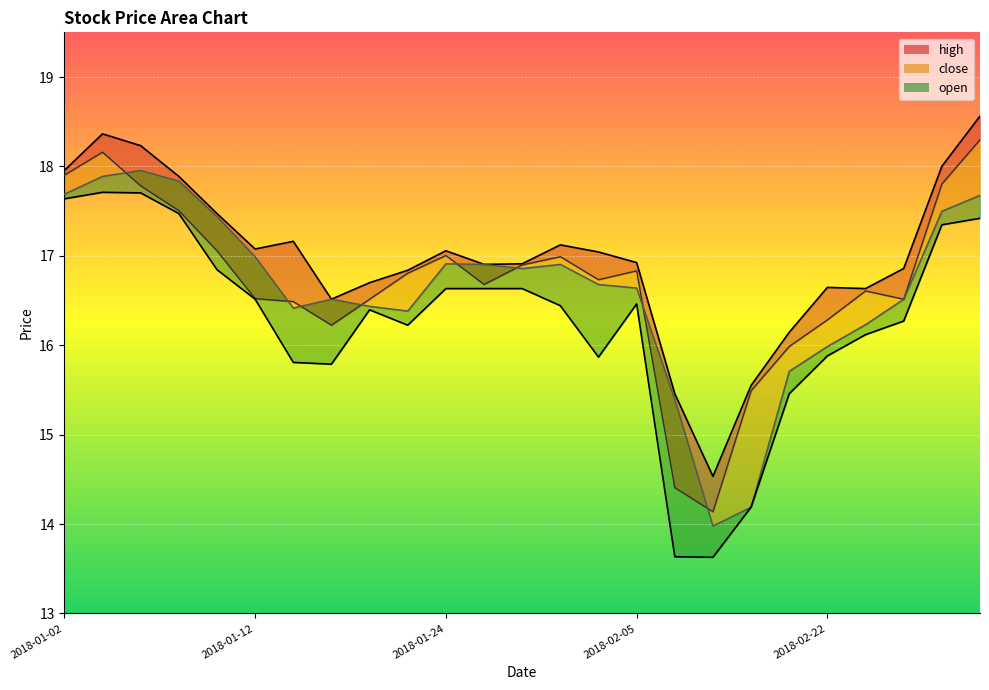

What is the difference between the maximum and second lowest values in the open_line series?

3.8